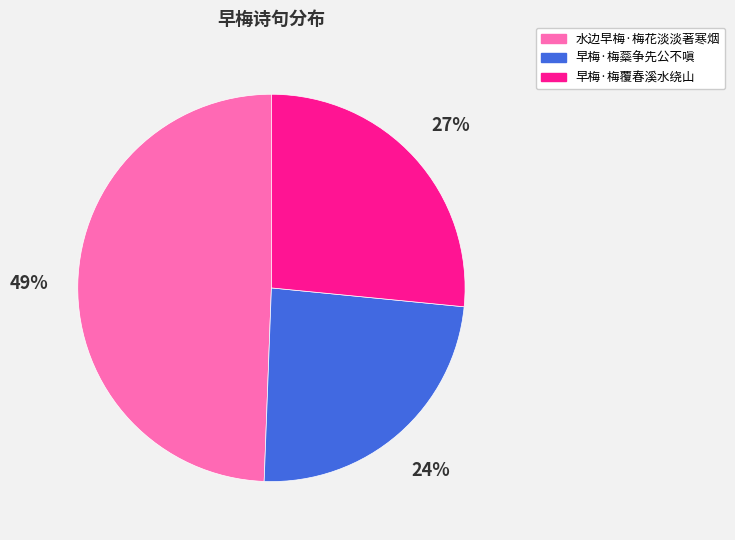

Which slice is the largest?

水边早梅·梅花淡淡著寒烟